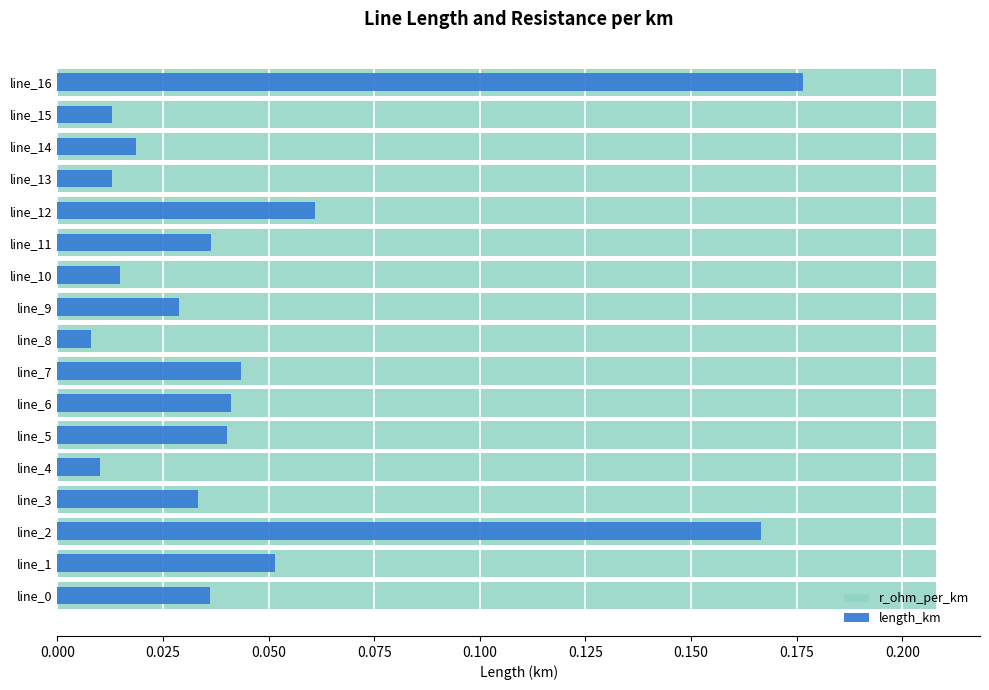

What is the greatest value displayed?

0.8